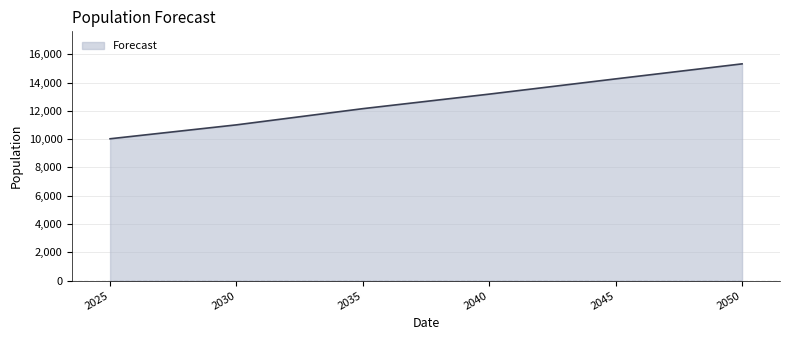

Rank the categories by value from lowest to highest.

2025, 2030, 2035, 2040, 2045, 2050